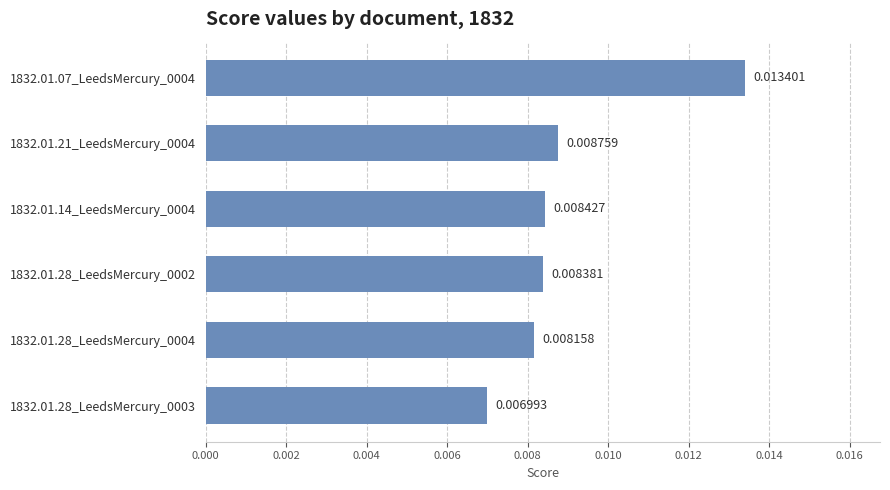

Rank the categories by value from lowest to highest.

1832.01.28_LeedsMercury_0003, 1832.01.28_LeedsMercury_0004, 1832.01.28_LeedsMercury_0002, 1832.01.14_LeedsMercury_0004, 1832.01.21_LeedsMercury_0004, 1832.01.07_LeedsMercury_0004